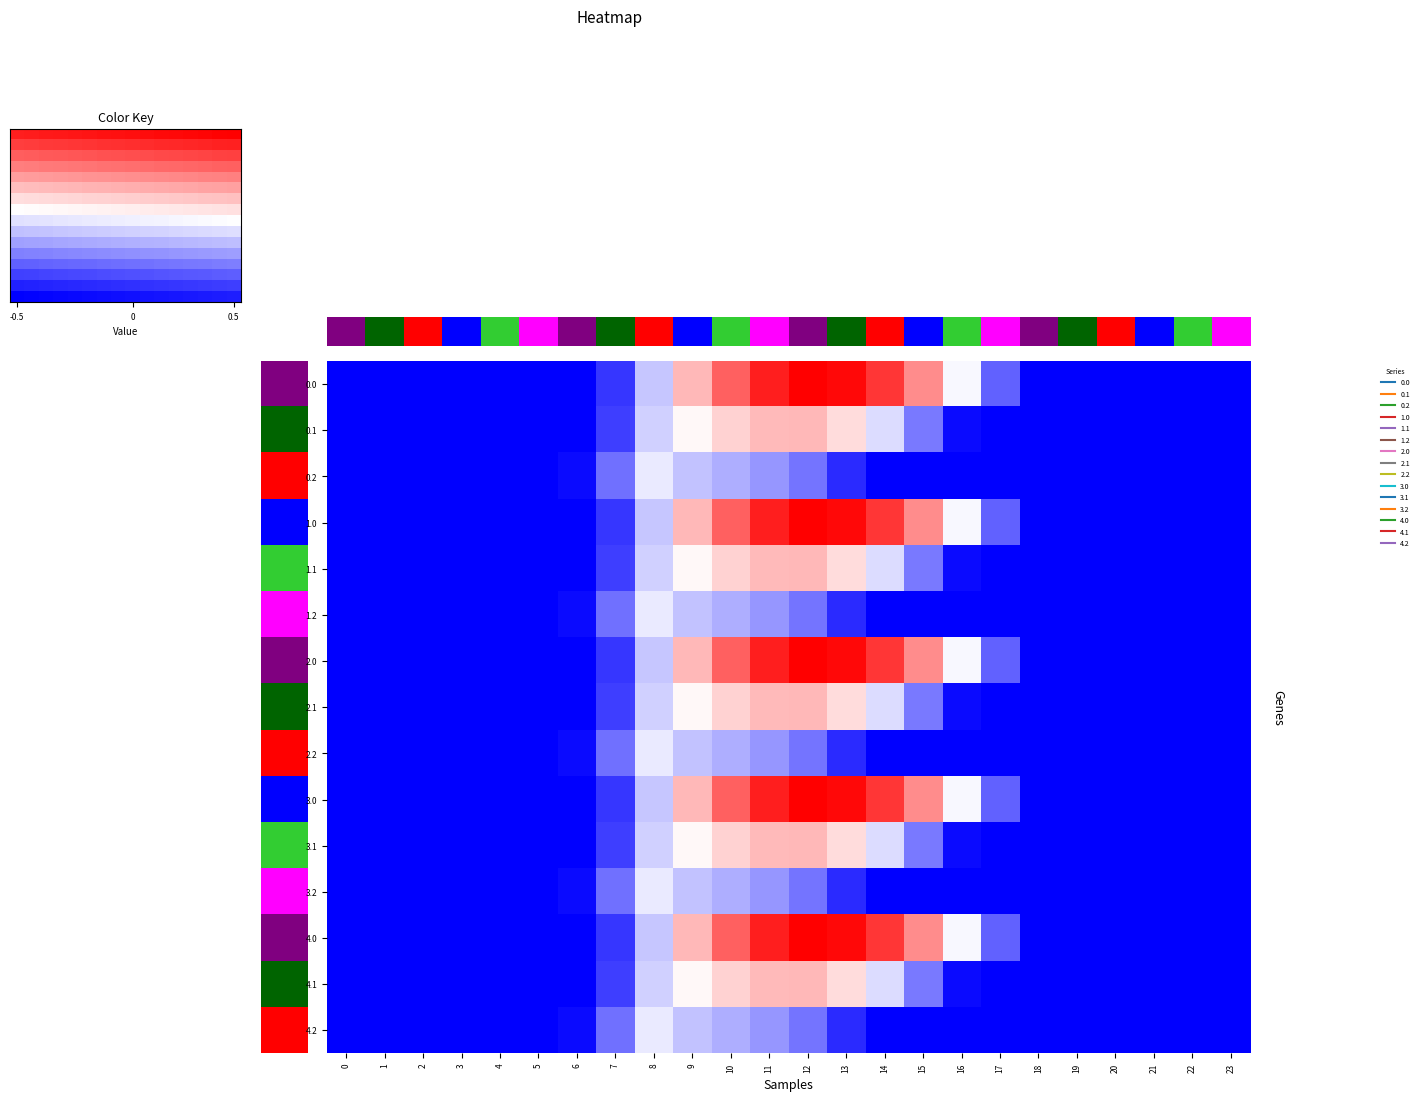

Is it true that 3.1 equals -554.7 at 4?

False